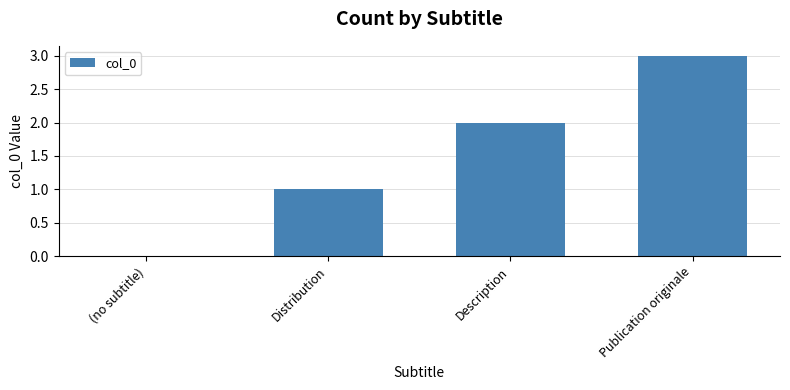

What is the greatest value displayed?

3